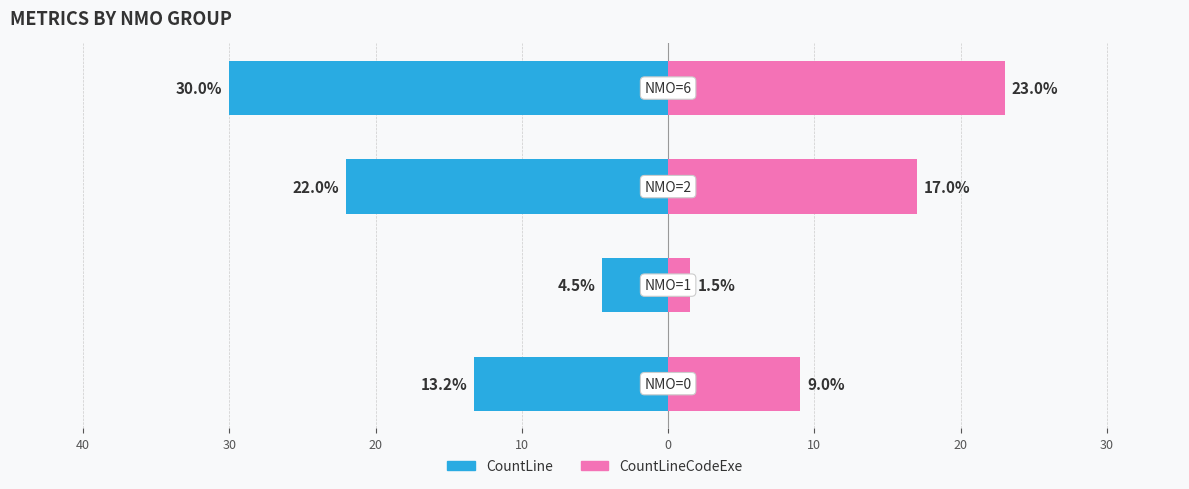

Which series has the widest spread of values?

CountLine